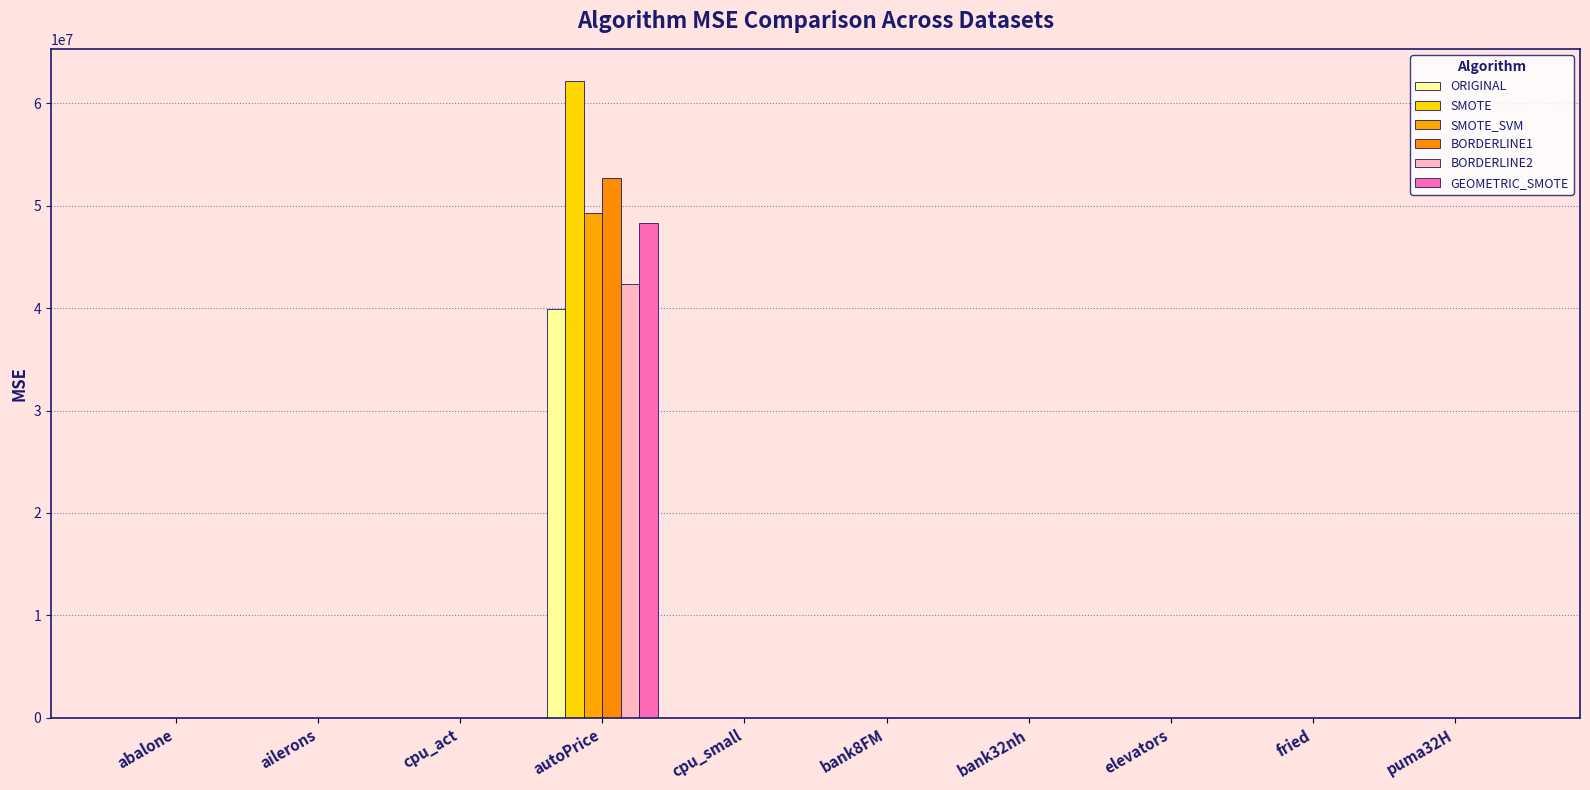

What is the average value of the GEOMETRIC_SMOTE series?

4828099.4